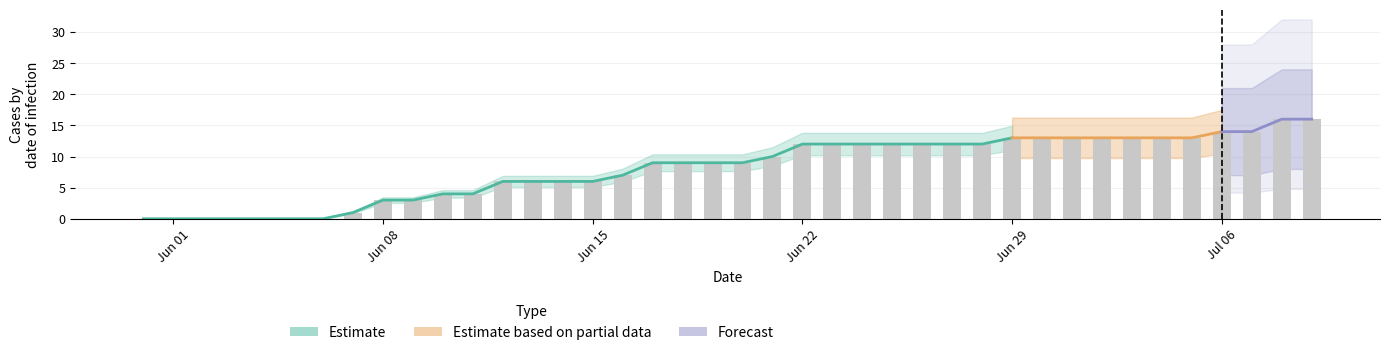

At how many categories does at least one series exceed 11?

18